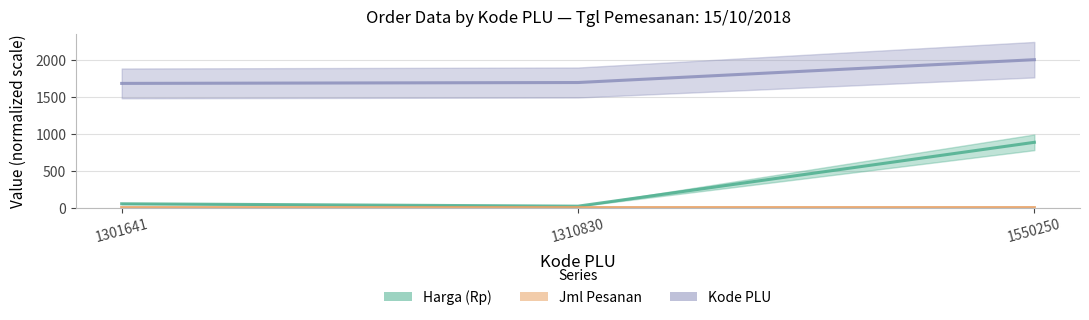

Which series changed the most between 1301641 and 1550250?

Harga (Rp)